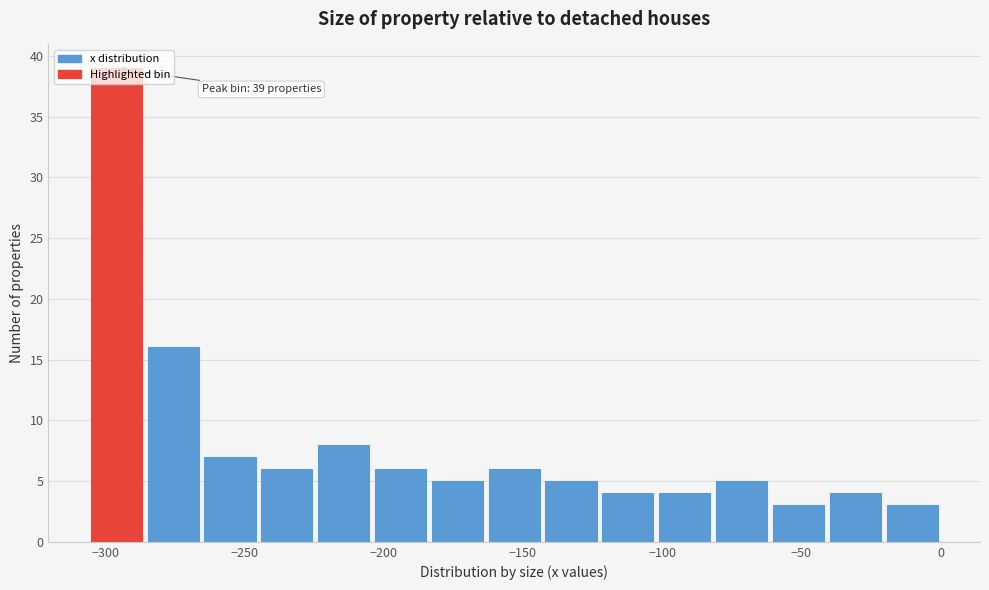

Which range on the x-axis has the tallest bar?

-305 to -285